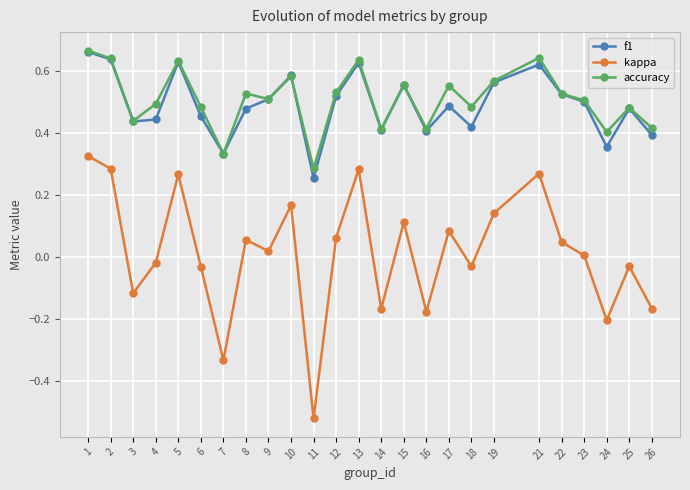

How many f1 values are between 0 and 1?

25